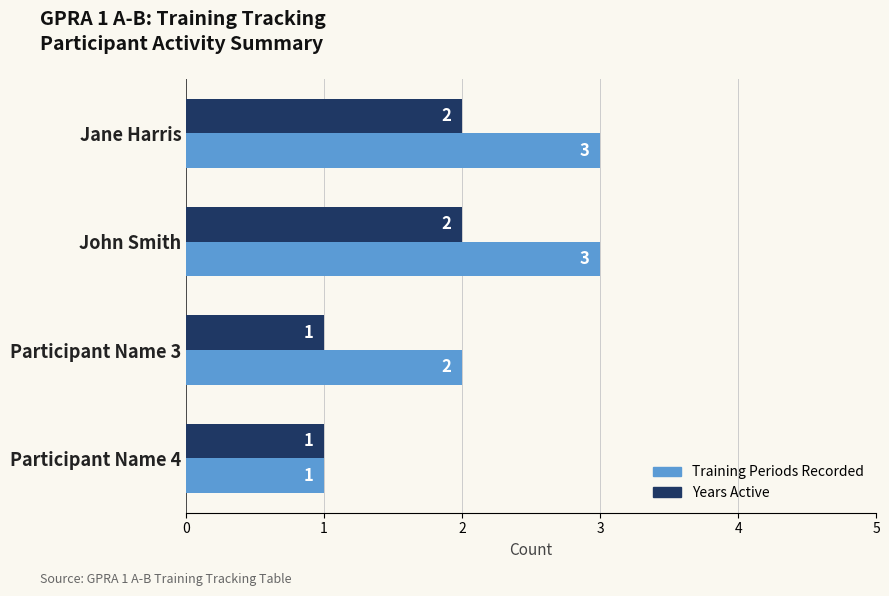

Count the number of categories in the chart.

4